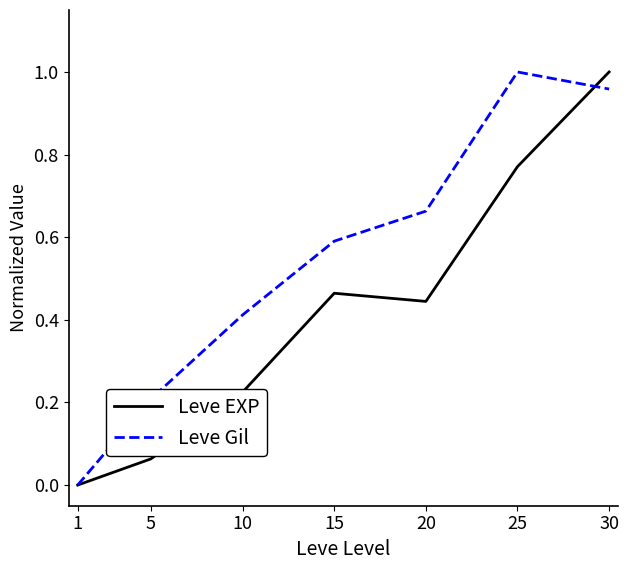

The Leve EXP series shows 0.0 at 1. True or false?

True